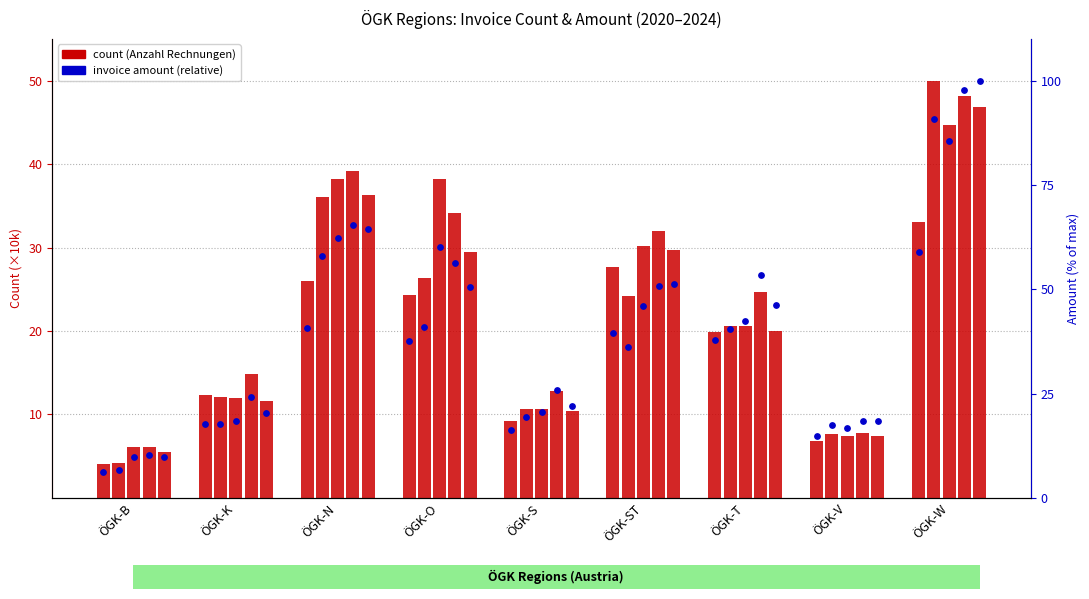

What is the total value across all series at ÖGK-S?

53.7